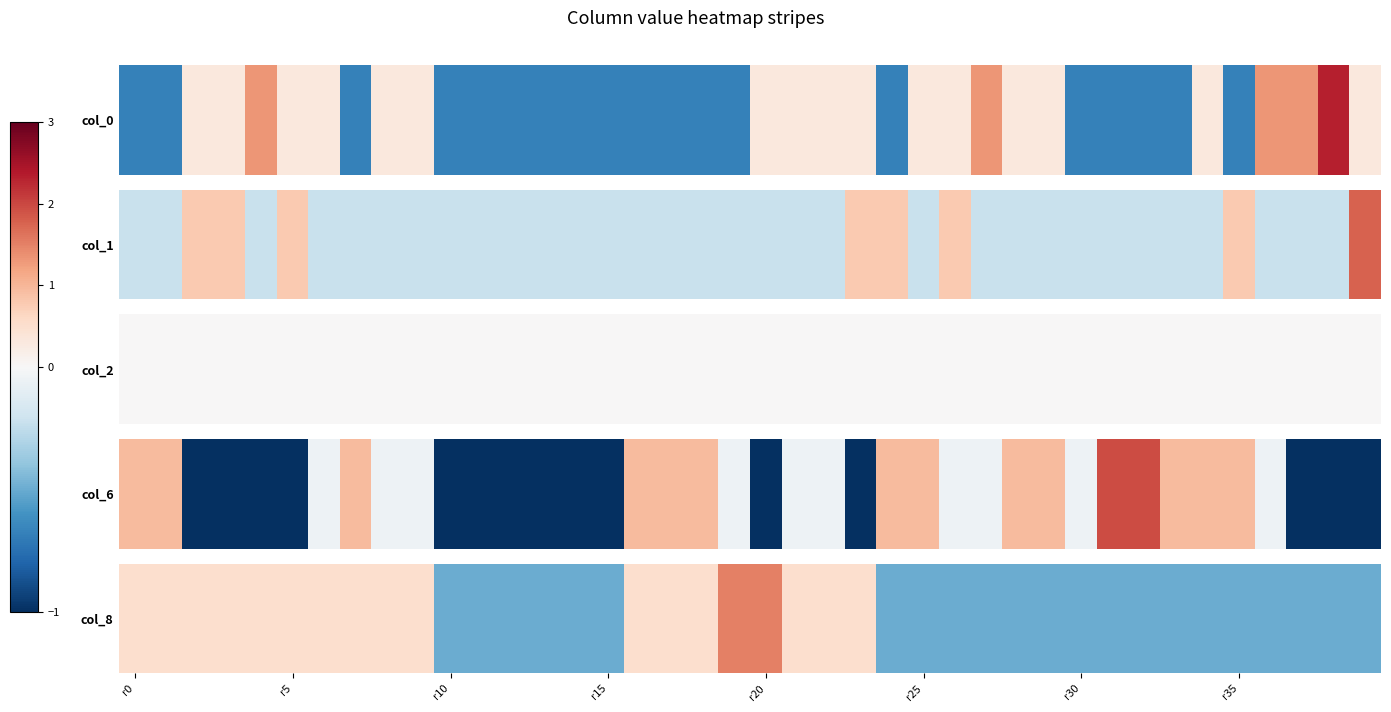

How many values are between 0 and 1?

16